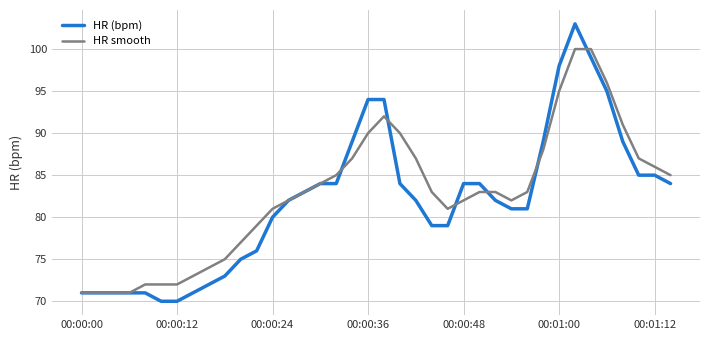

What is the highest value of the HR (bpm) series?

103